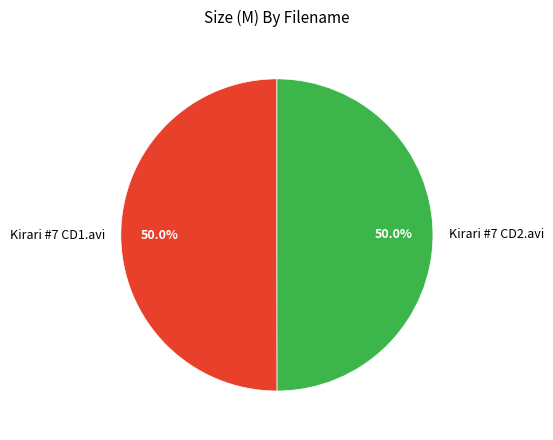

Combined, what portion of the pie is Kirari #7 CD2.avi and Kirari #7 CD1.avi?

100.0%